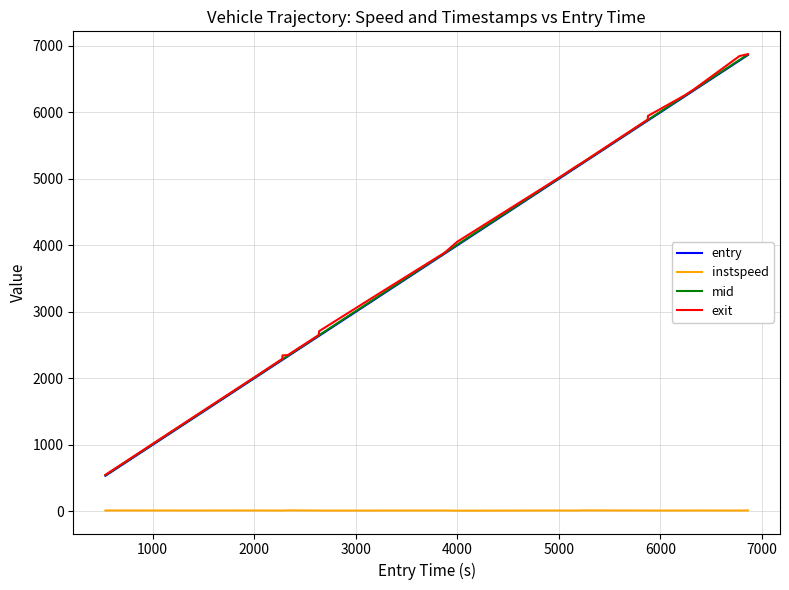

True or false: instspeed and mid cross at least once.

False